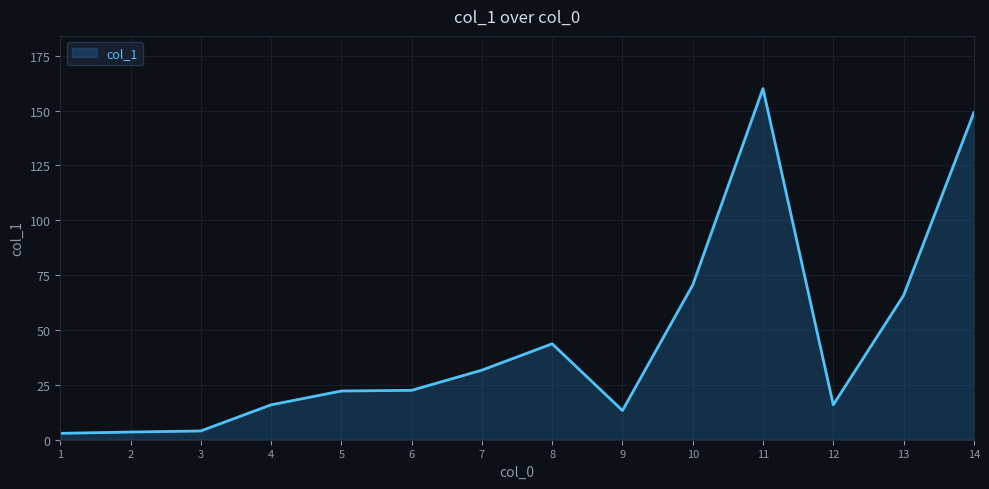

Does the chart have visible grid lines?

Yes